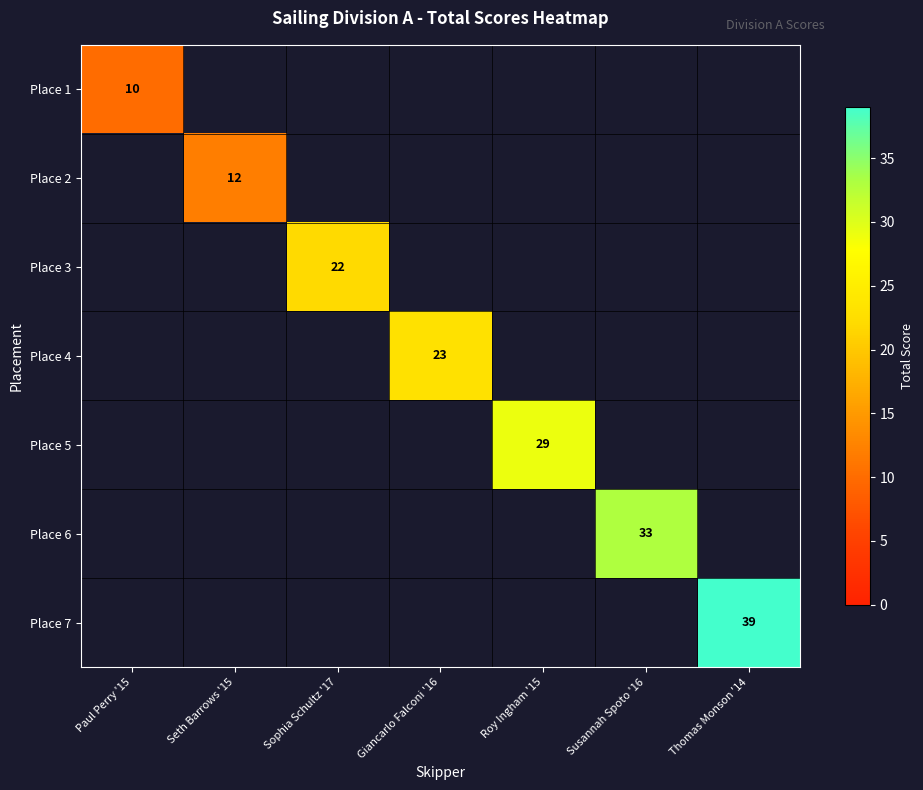

Is it true that Place 6 equals 8 at Susannah Spoto '16?

False